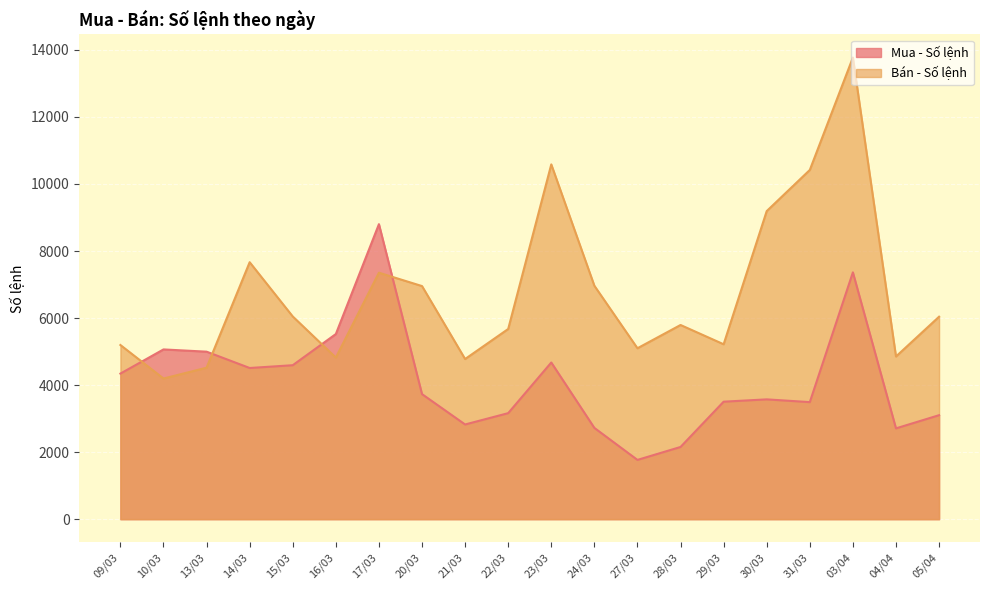

List the series in order of their overall mean, lowest first.

Mua - Số lệnh, Bán - Số lệnh